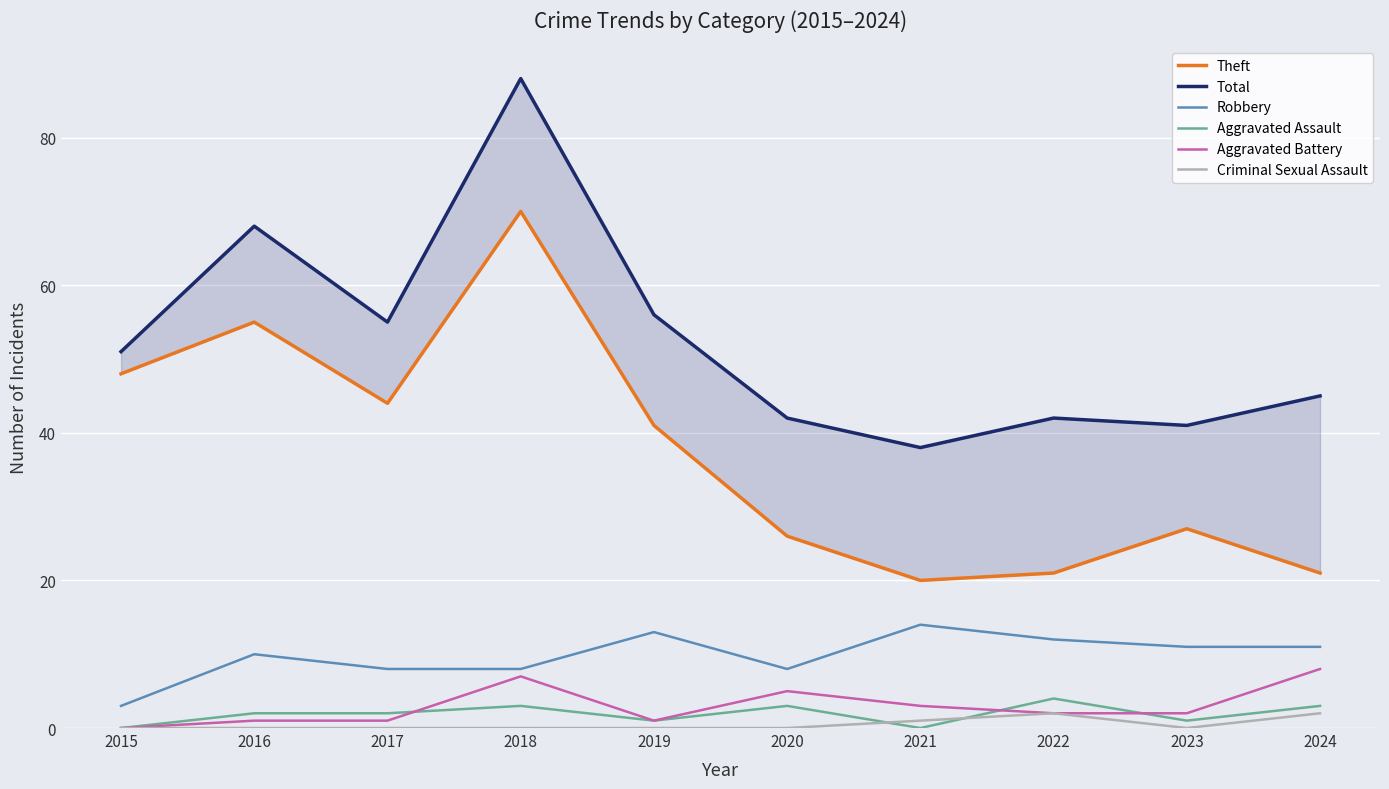

Reading right to left, extract all data points from this chart.

Theft: 21	27	21	20	26	41	70	44	55	48
Total: 45	41	42	38	42	56	88	55	68	51
Robbery: 11	11	12	14	8	13	8	8	10	3
Aggravated Assault: 3	1	4	0	3	1	3	2	2	0
Aggravated Battery: 8	2	2	3	5	1	7	1	1	0
Criminal Sexual Assault: 2	0	2	1	0	0	0	0	0	0